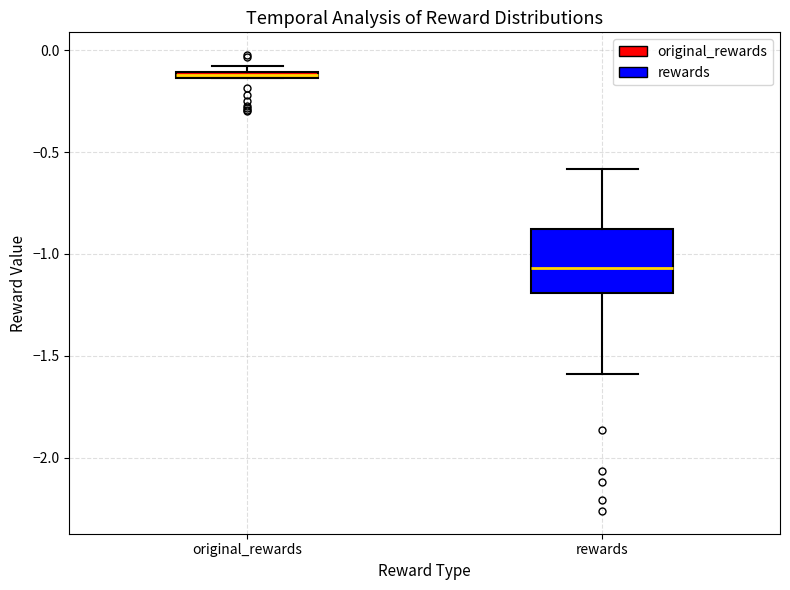

Which box's median line is the lowest?

rewards